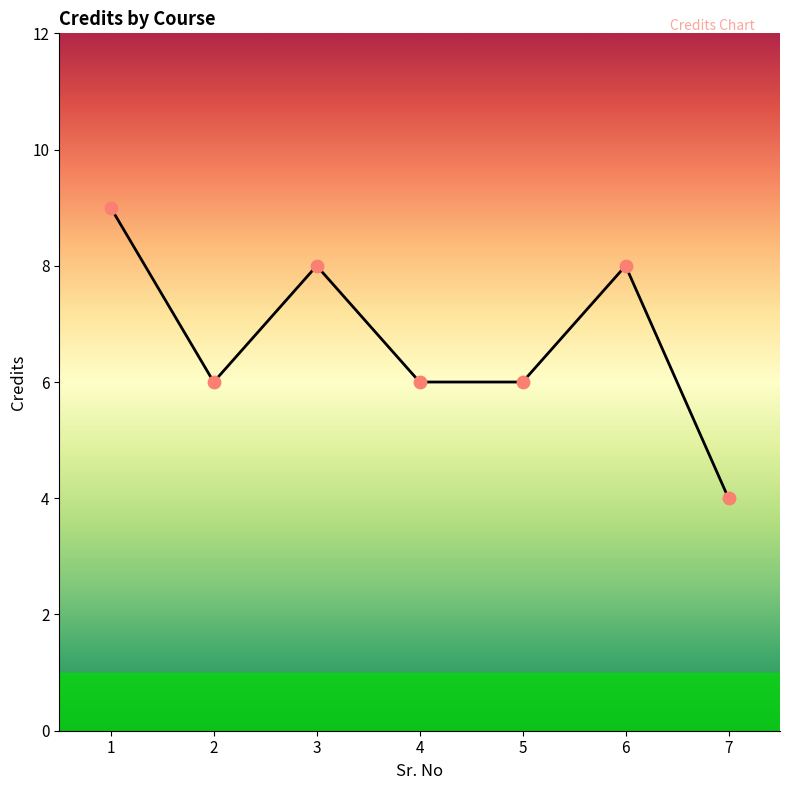

What is the ratio of the value at 1 to the value at 2?

1.5